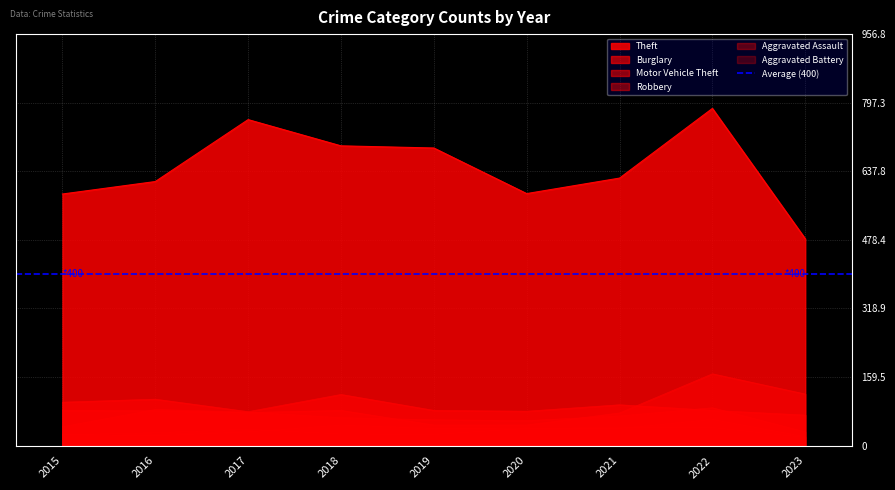

Where is Motor Vehicle Theft nearest to the value 107?

2023